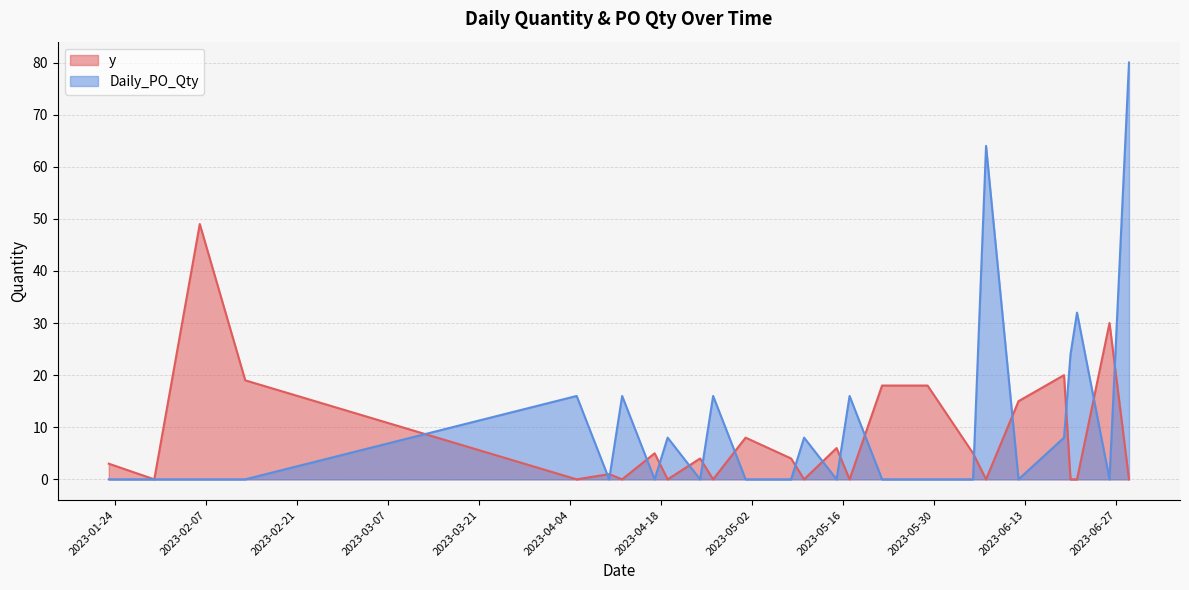

What is the highest value of the Daily_PO_Qty series?

80